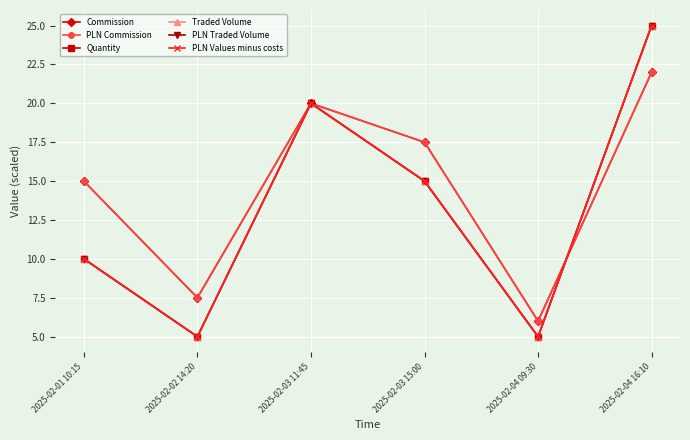

True or false: PLN Commission and Quantity cross at least once.

True